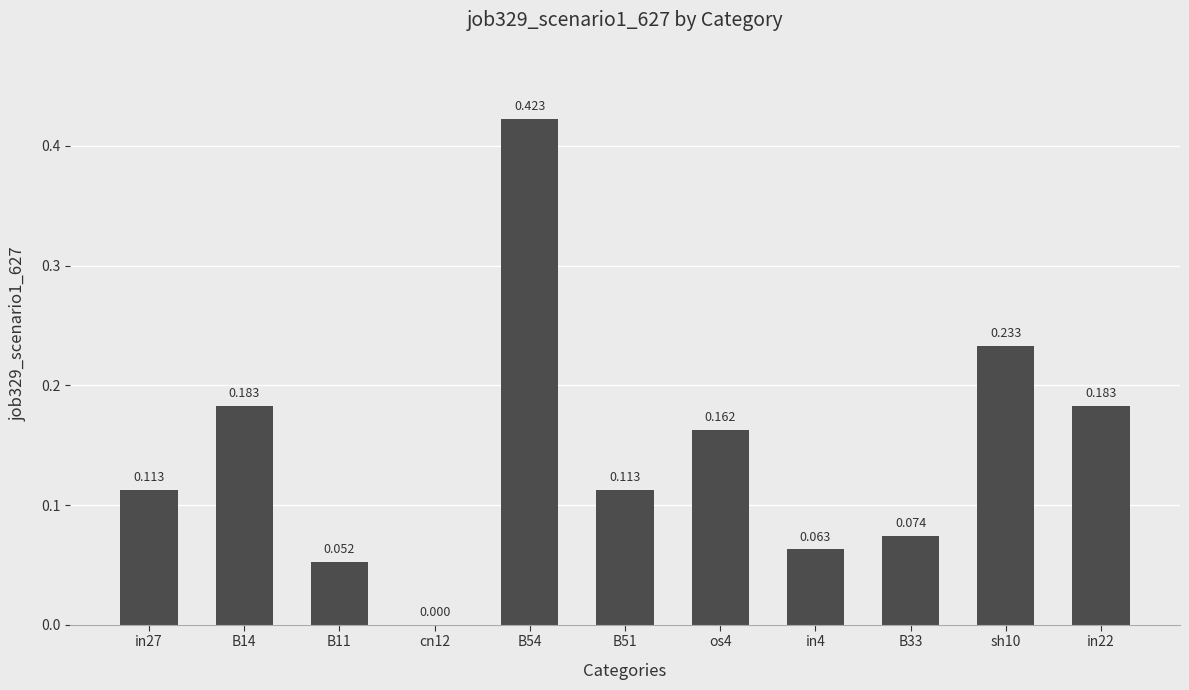

Where is the data nearest to the value 0?

cn12